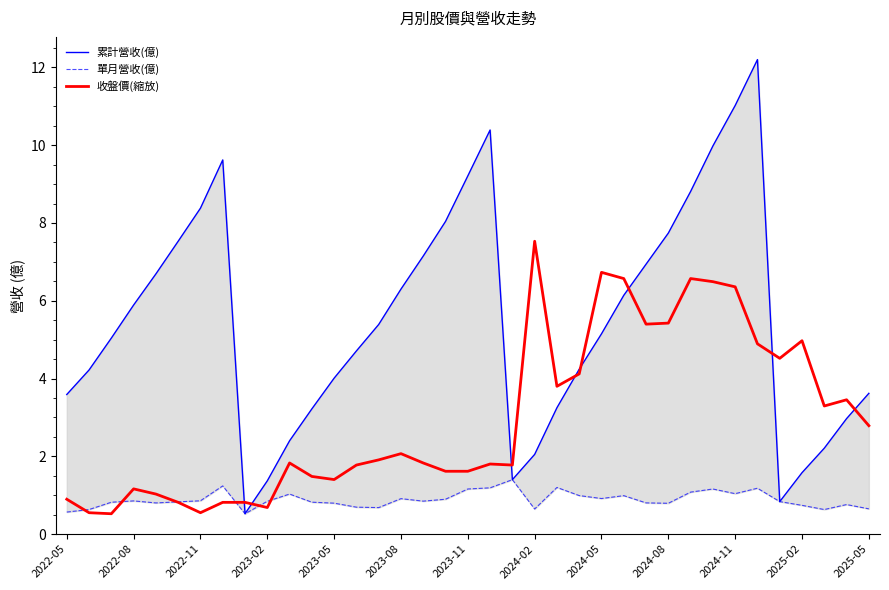

What is the highest value of the 收盤價(縮放) series?

7.5